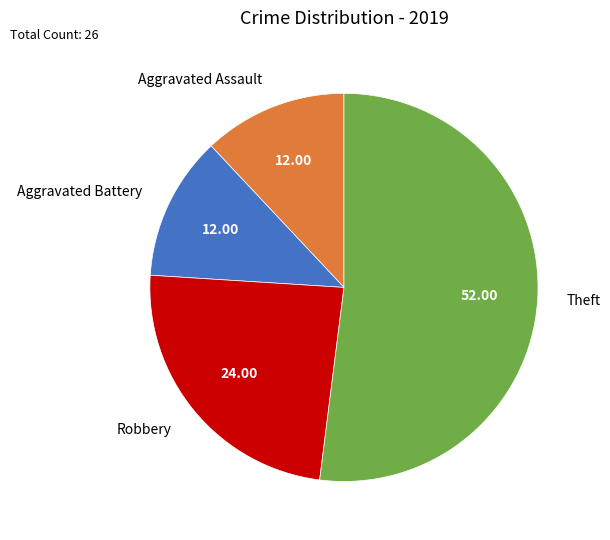

Combined, do Robbery and Aggravated Battery account for over 50%?

No